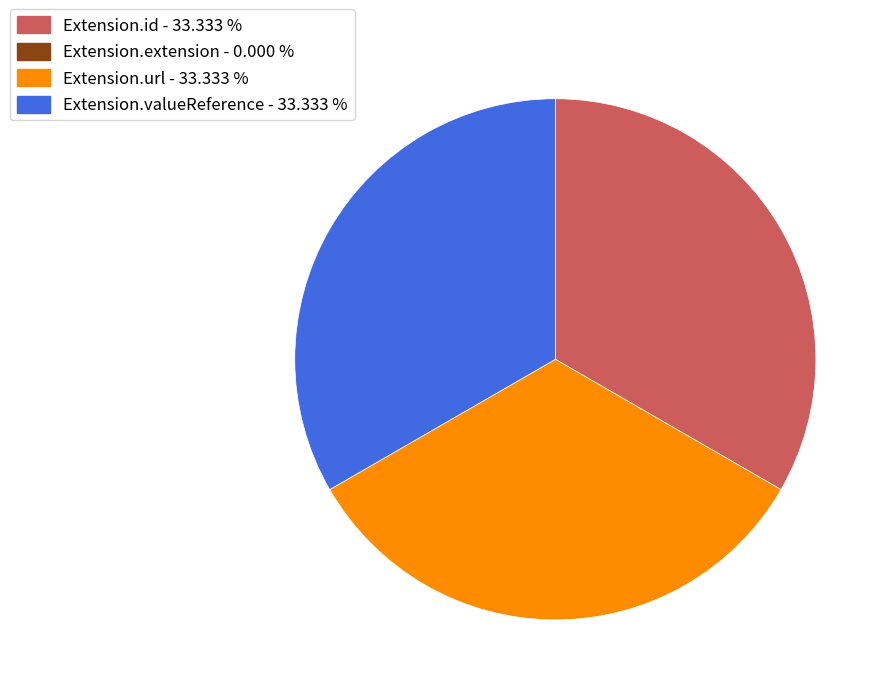

Count the number of slices in the pie.

3